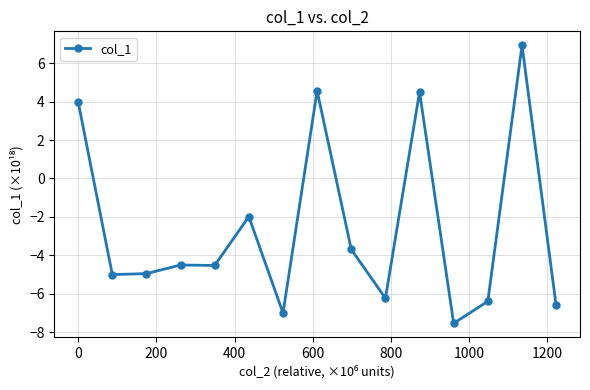

Does the chart display data point markers on the line(s)?

Yes